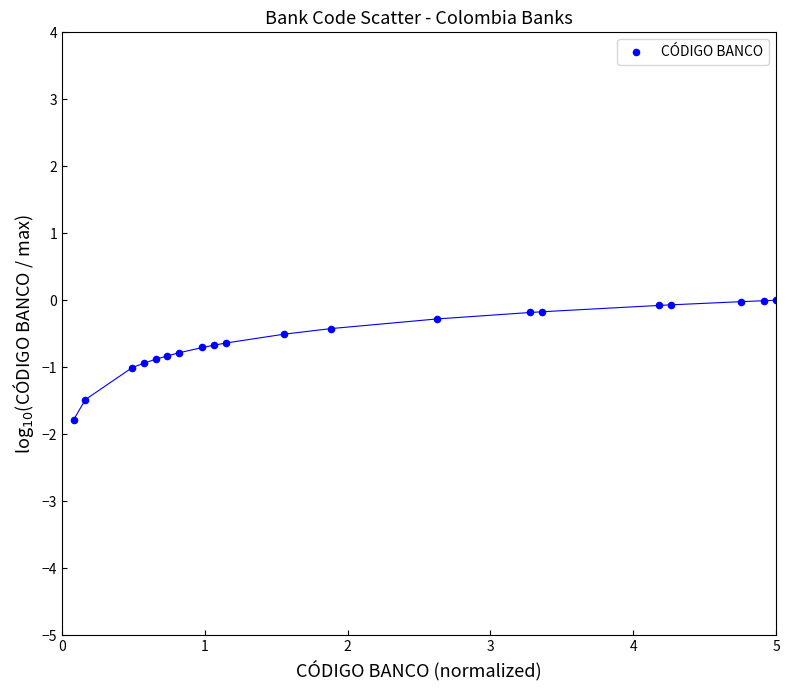

What is the range of X values (max minus min)?

4.9